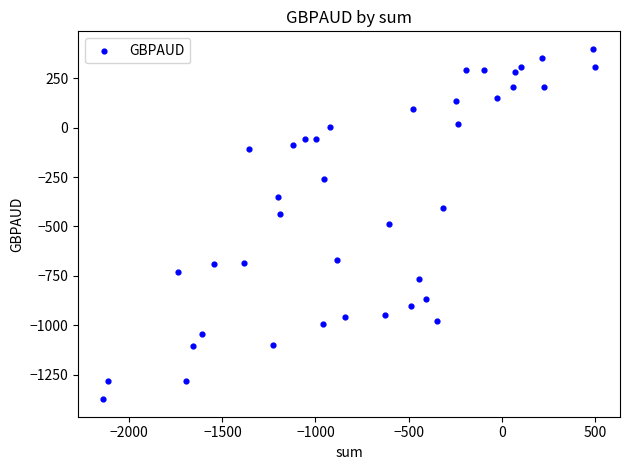

What is the range of X values (max minus min)?

2646.0